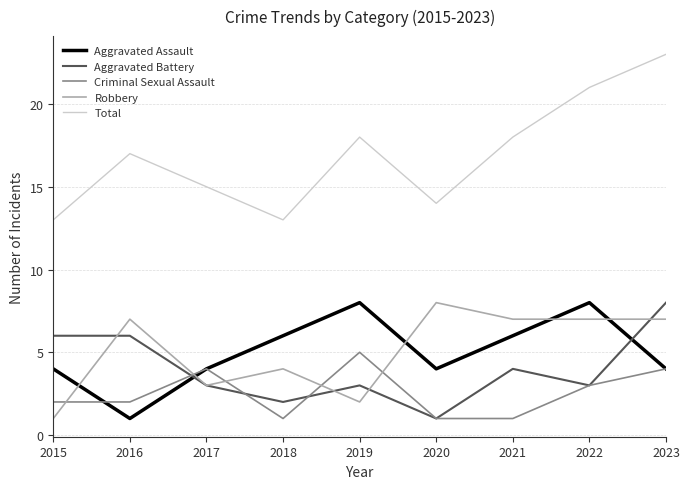

True or false: Aggravated Battery and Total intersect in this chart.

False